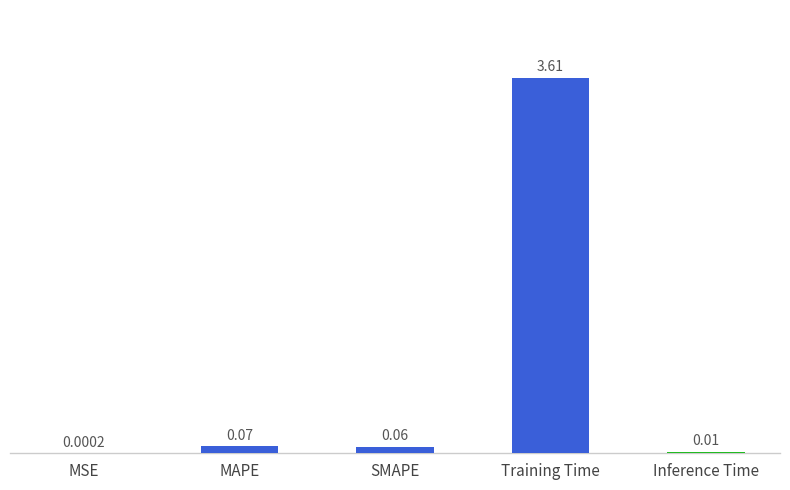

What is the average value?

0.8